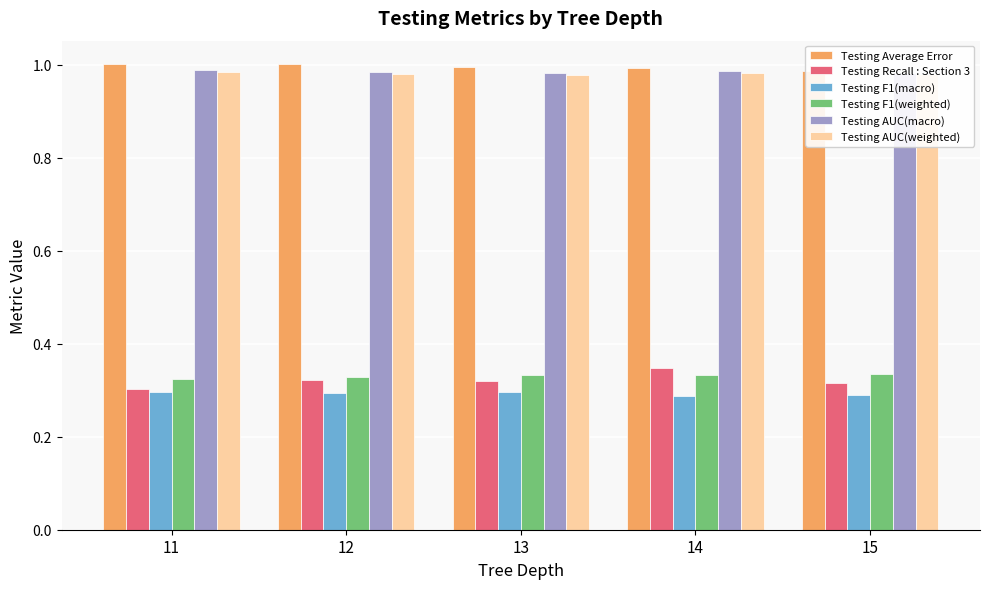

Reading left to right, extract all data points from this chart.

Testing Average Error: 1.0	1.0	1.0	1.0	1.0
Testing Recall : Section 3: 0.3	0.3	0.3	0.3	0.3
Testing F1(macro): 0.3	0.3	0.3	0.3	0.3
Testing F1(weighted): 0.3	0.3	0.3	0.3	0.3
Testing AUC(macro): 1.0	1.0	1.0	1.0	1.0
Testing AUC(weighted): 1.0	1.0	1.0	1.0	1.0